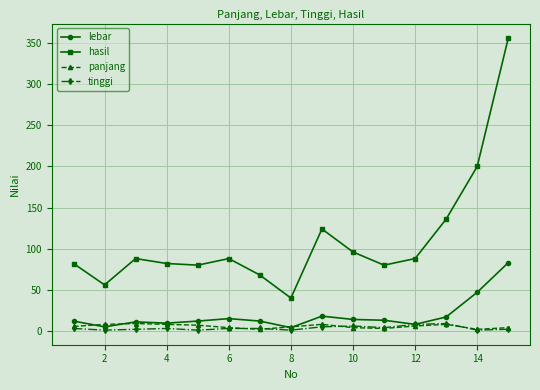

What is the value of the panjang point at the 6th from the left?

4.0